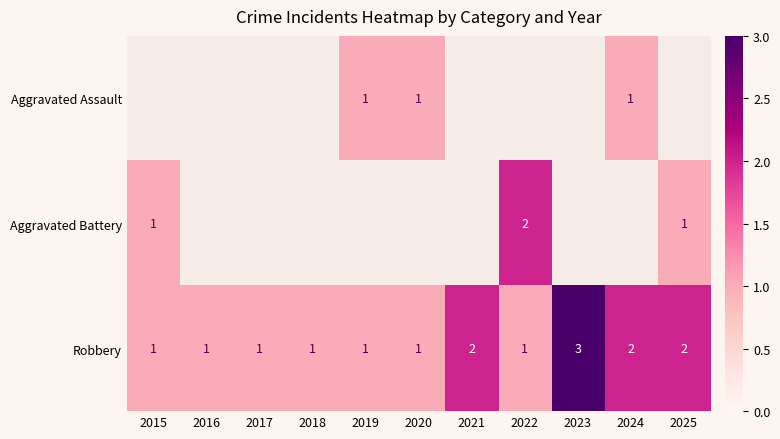

True or false: Robbery has a value of 1 at 2019.

True